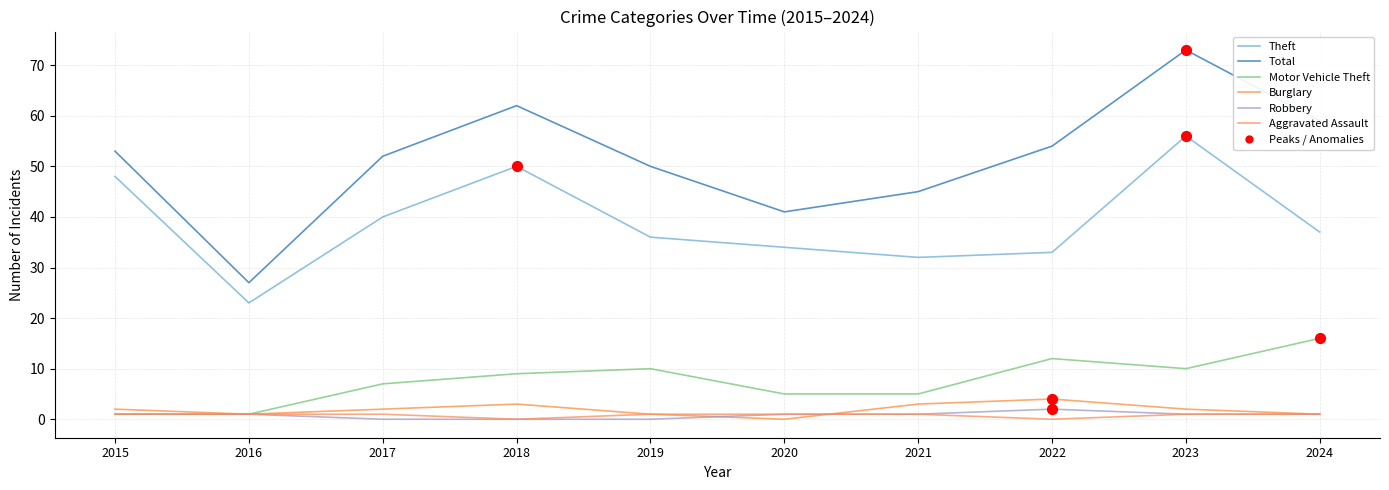

At which category is the sum across all series the highest?

2023